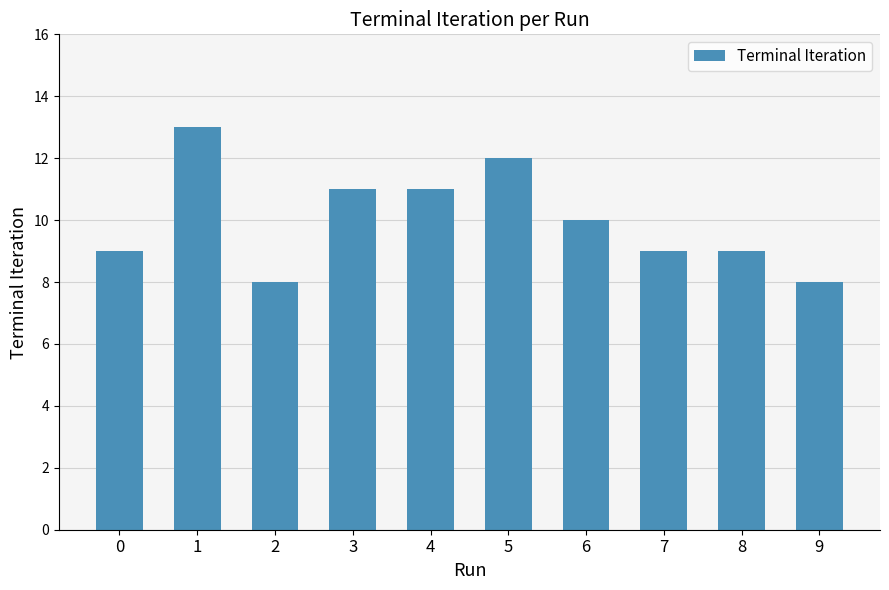

True or false: the data shows 9 at 7.

True